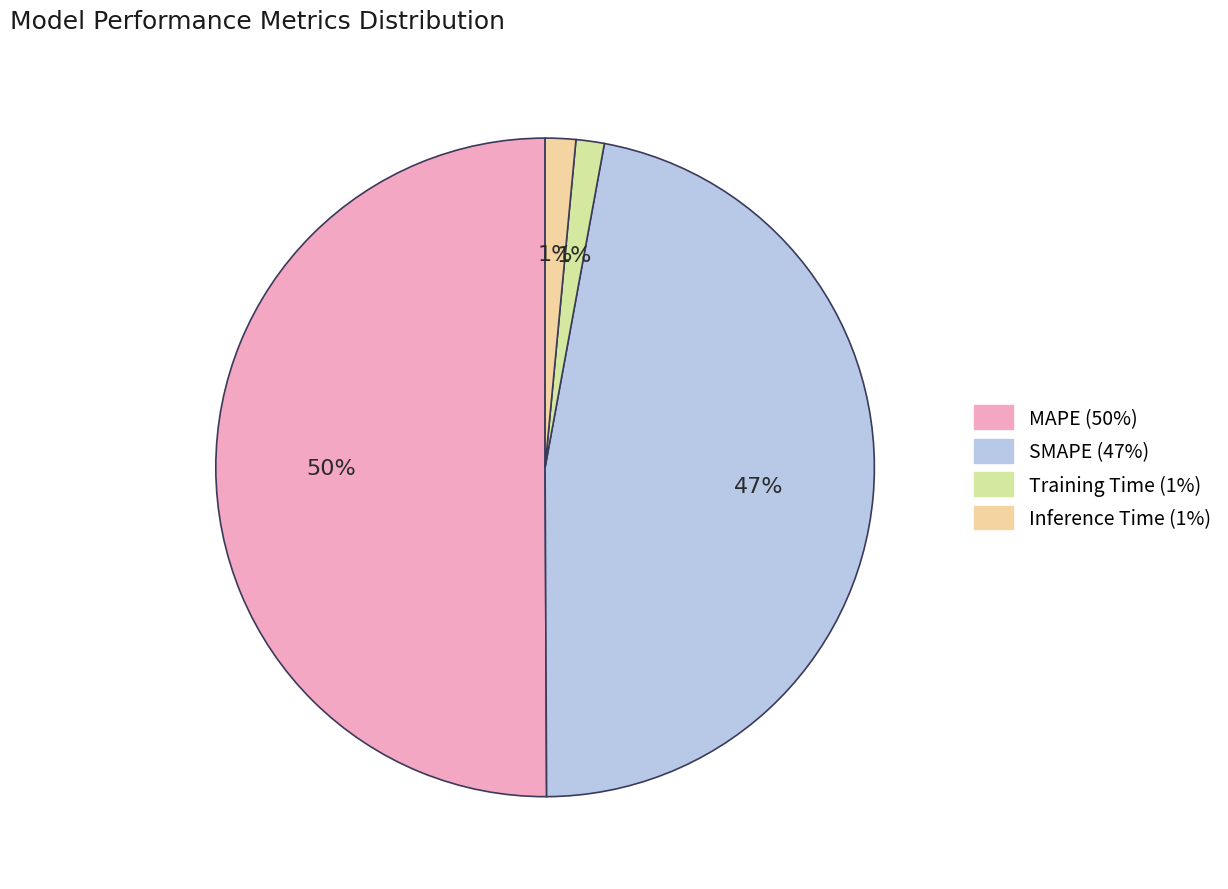

To the nearest percent, what is the combined percentage of Inference Time and MAPE?

52%